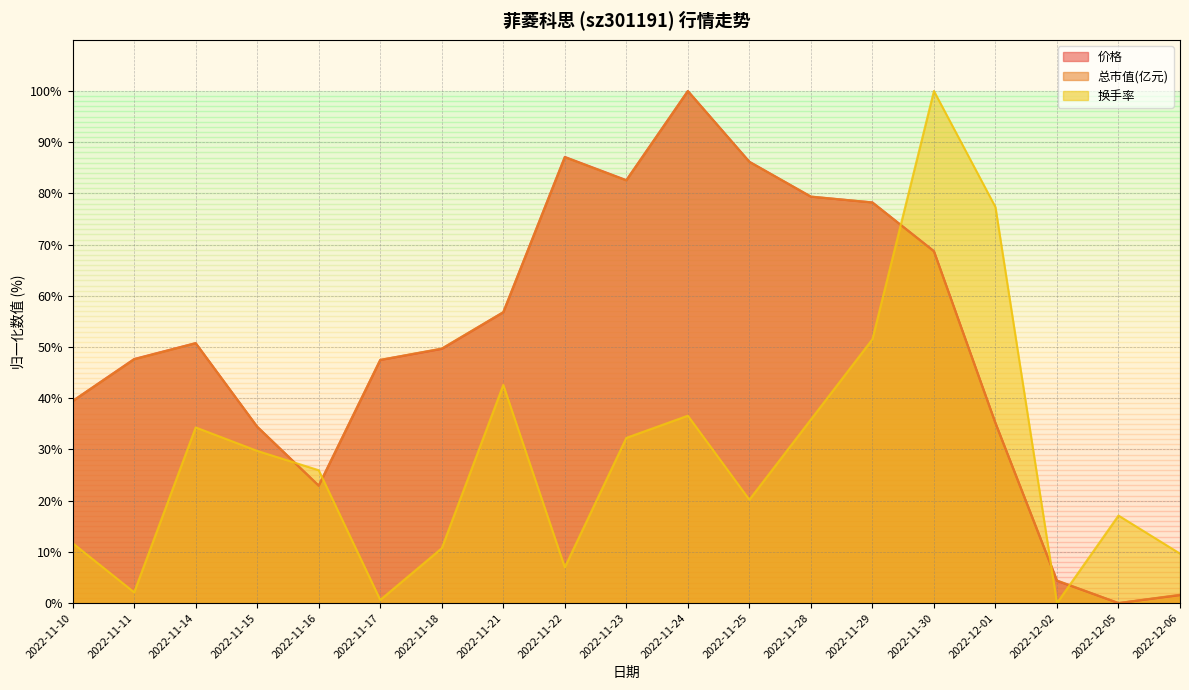

Is the value of 价格 at 2022-11-16 greater than the value of 换手率 at 2022-11-17?

Yes